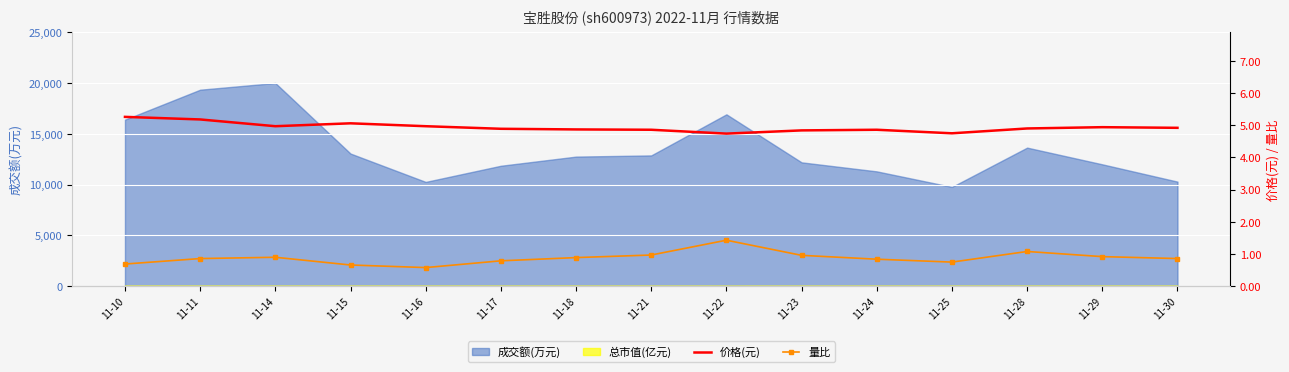

What is the maximum value for 量比?

1.4